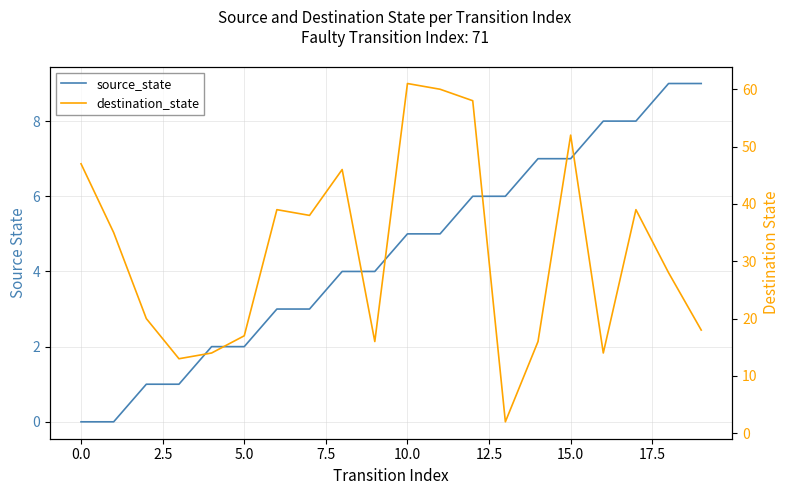

At which label does source_state reach its peak?

18